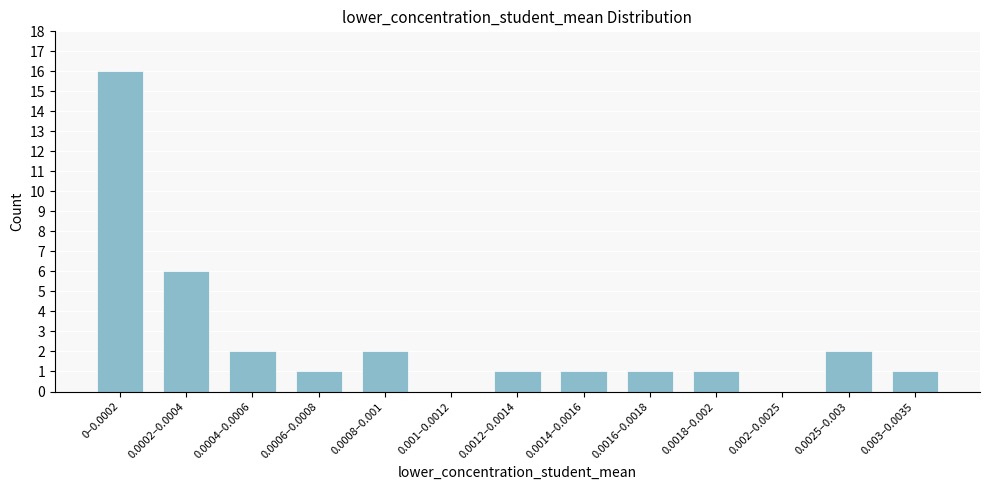

Reading left to right, transcribe all the data shown in this chart.

0–0.0002=16	0.0002–0.0004=6	0.0004–0.0006=2	0.0006–0.0008=1	0.0008–0.001=2	0.001–0.0012=0	0.0012–0.0014=1	0.0014–0.0016=1	0.0016–0.0018=1	0.0018–0.002=1	0.002–0.0025=0	0.0025–0.003=2	0.003–0.0035=1